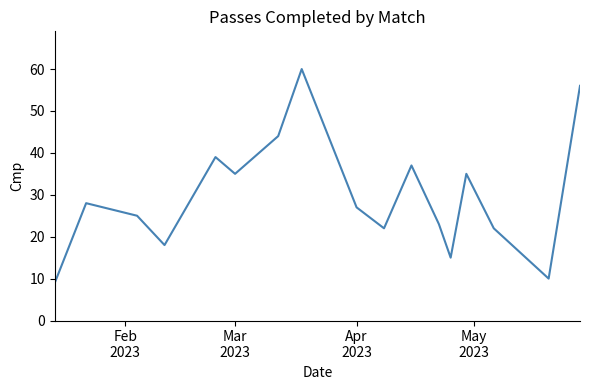

What is the maximum value shown in the chart?

60